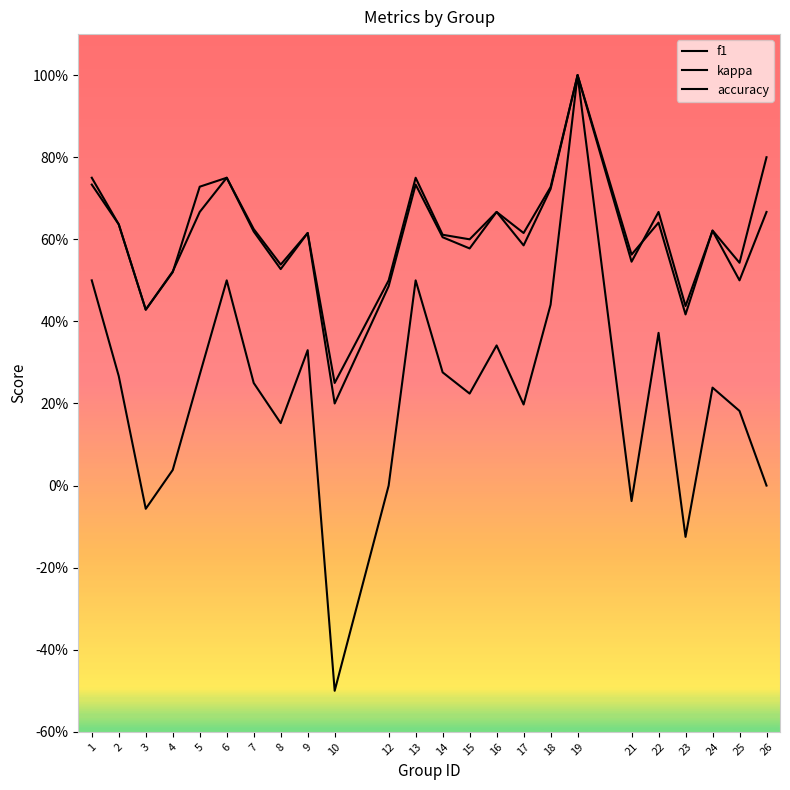

Is this an area chart (filled region under the line)?

No